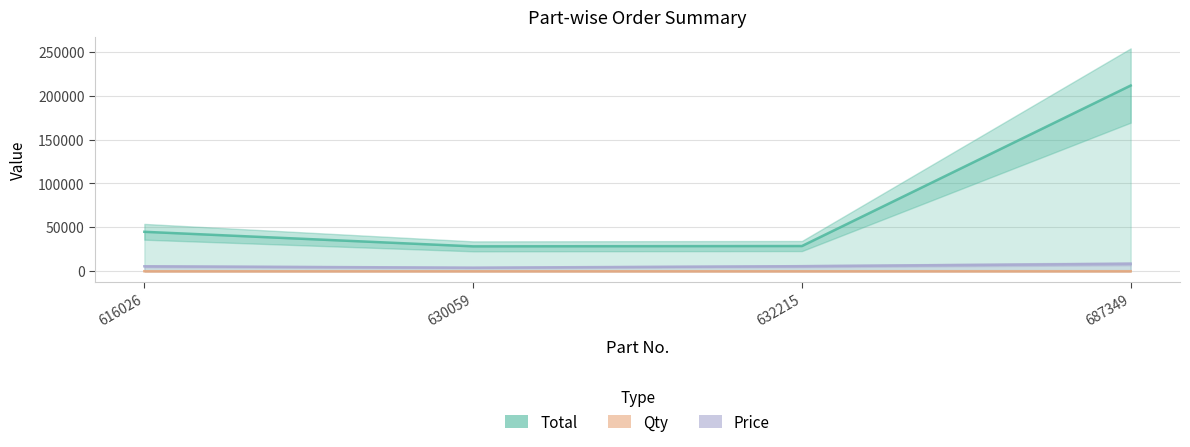

Which label corresponds to the smallest value in the chart?

632215